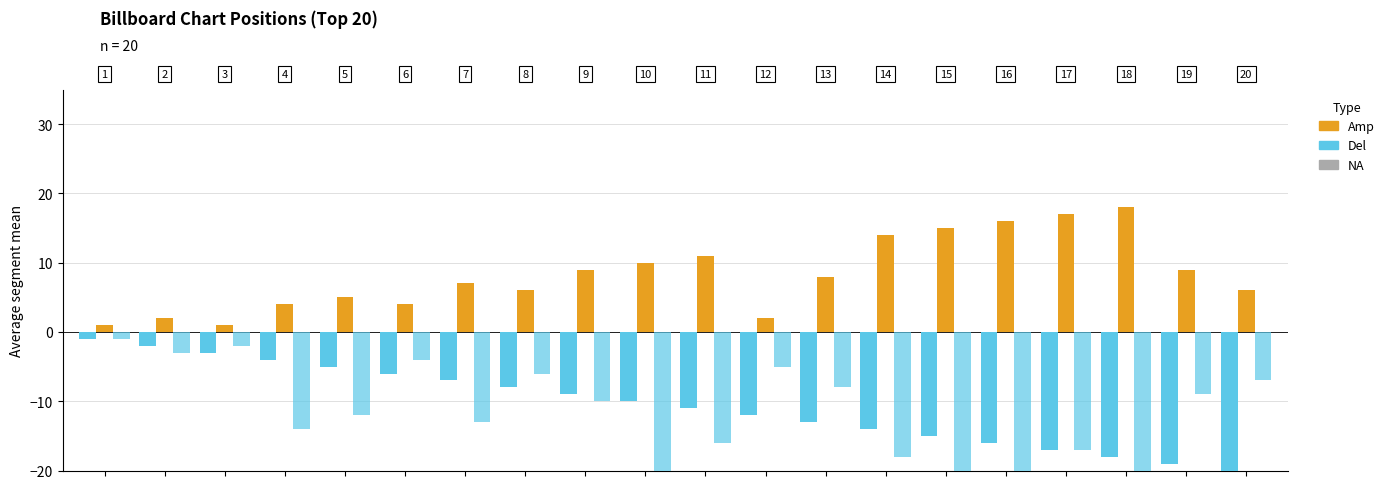

Is it true that Amp equals 3 at 7?

False